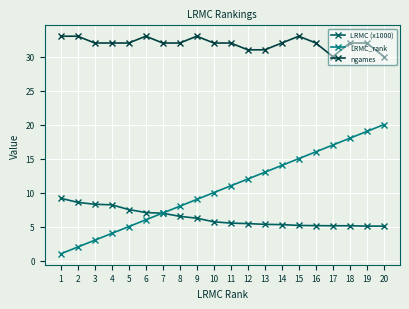

How many data points in LRMC_rank are less than 11?

10